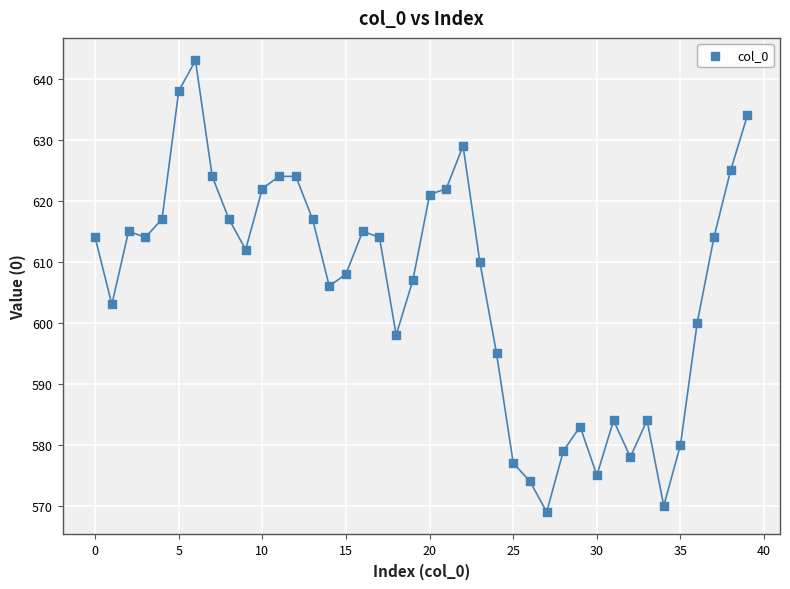

What is the range of Y values (max minus min)?

74